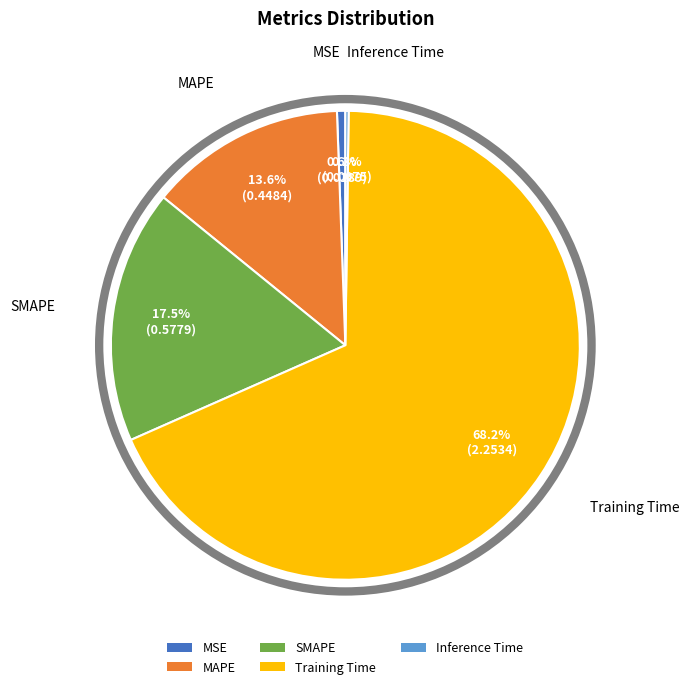

What portion of the pie excludes SMAPE?

82.5%